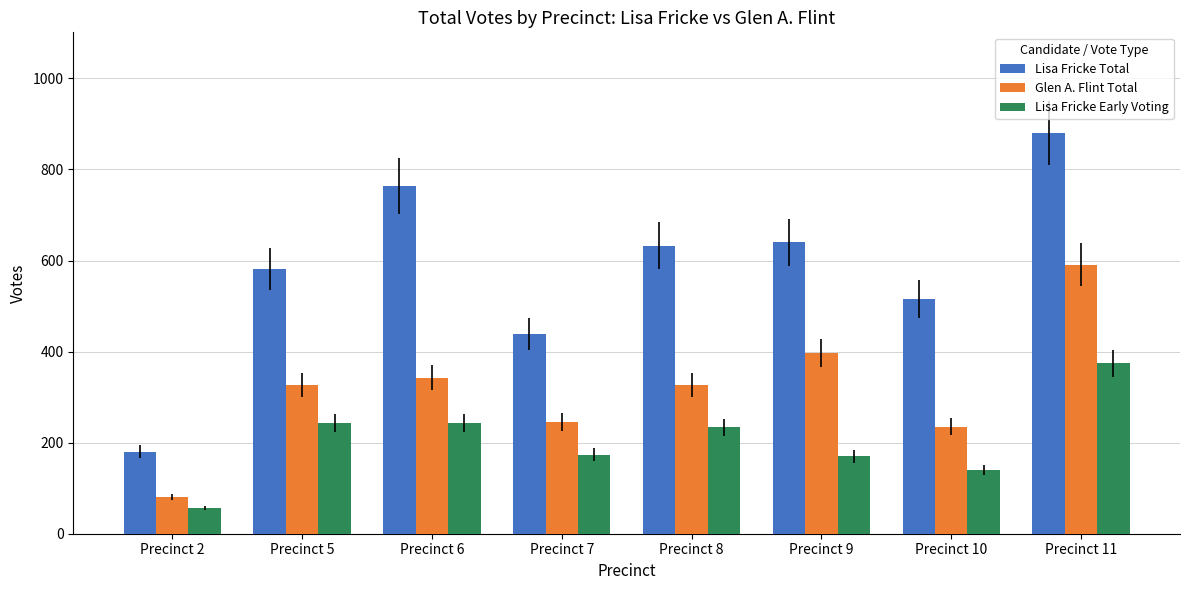

What is the value of the Lisa Fricke Early Voting bar at the 1st from the left?

56